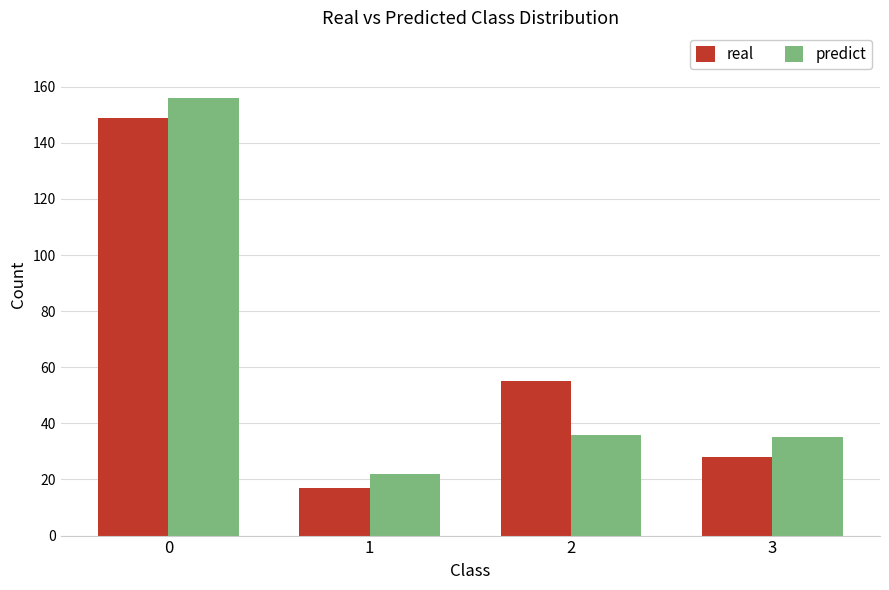

What is the average value of the real series?

62